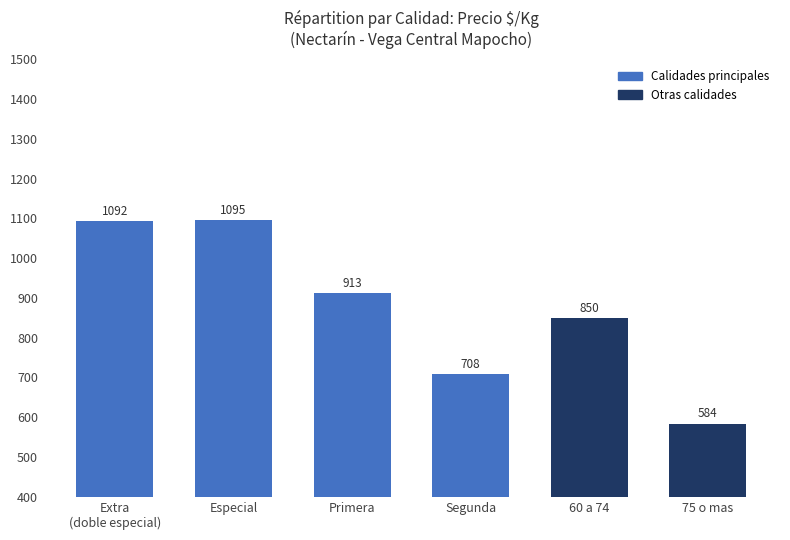

The chart shows a value of 225 at 75 o mas. True or false?

False